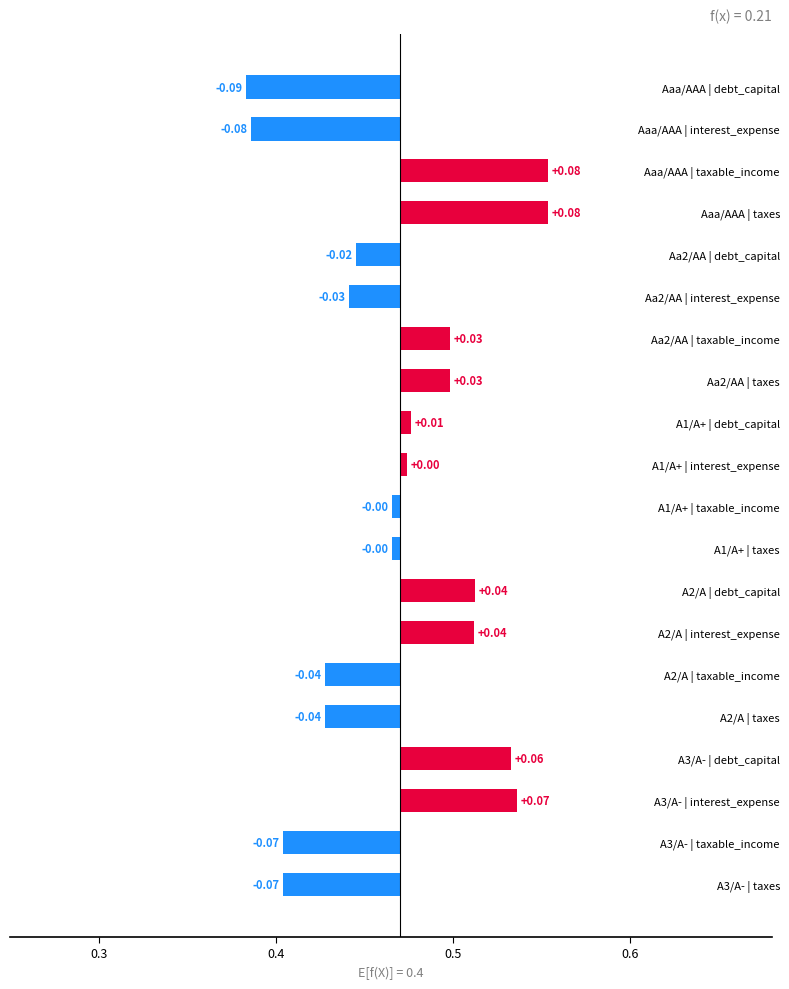

Count the number of categories in the chart.

20